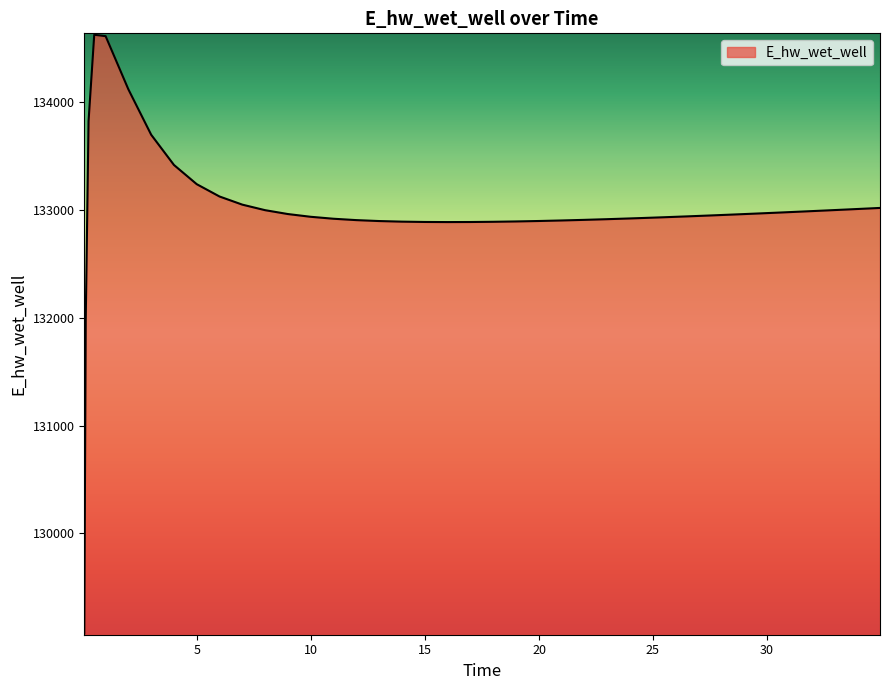

What is the maximum value shown in the chart?

134628.1